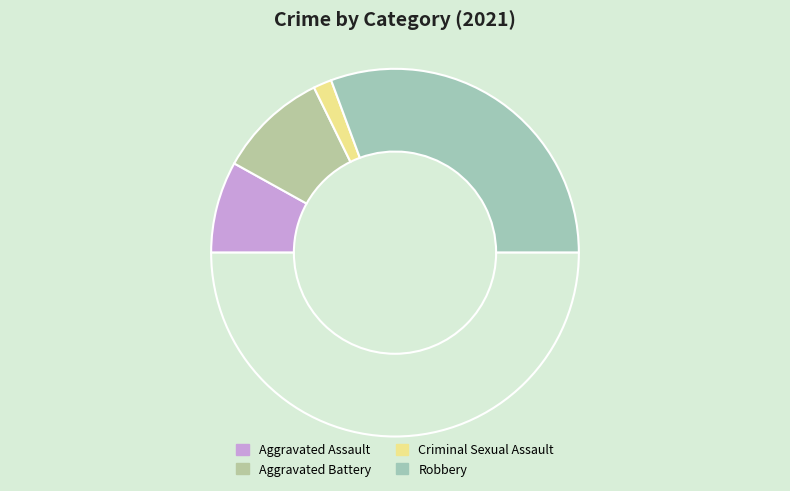

Rank the categories by value from highest to lowest.

Robbery, Aggravated Battery, Aggravated Assault, Criminal Sexual Assault